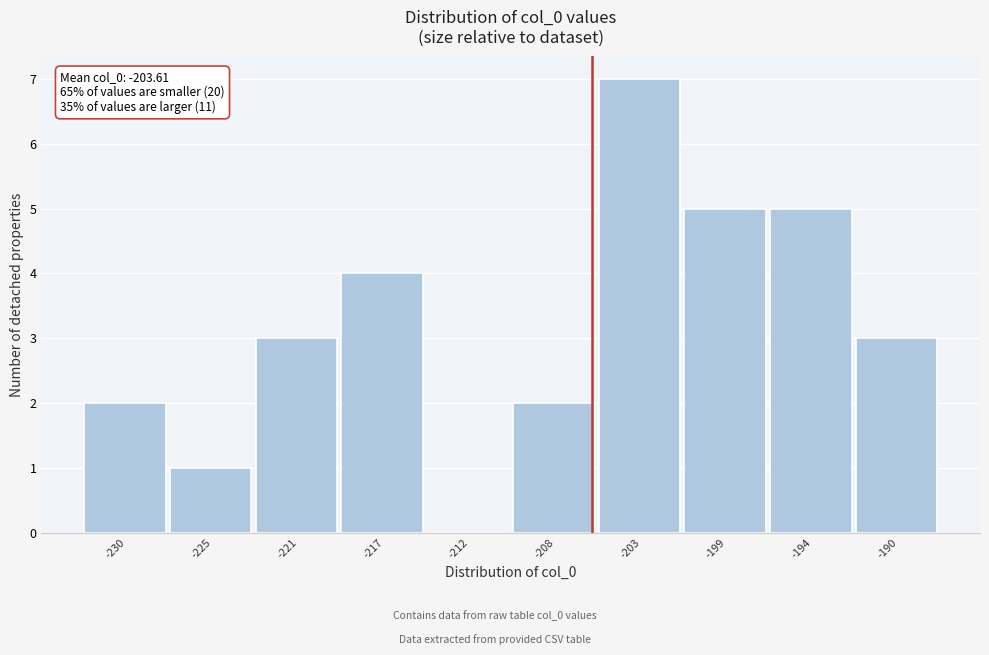

Reading left to right, what are all the values shown in this chart?

-230=2	-225=1	-221=3	-217=4	-212=0	-208=2	-203=7	-199=5	-194=5	-190=3